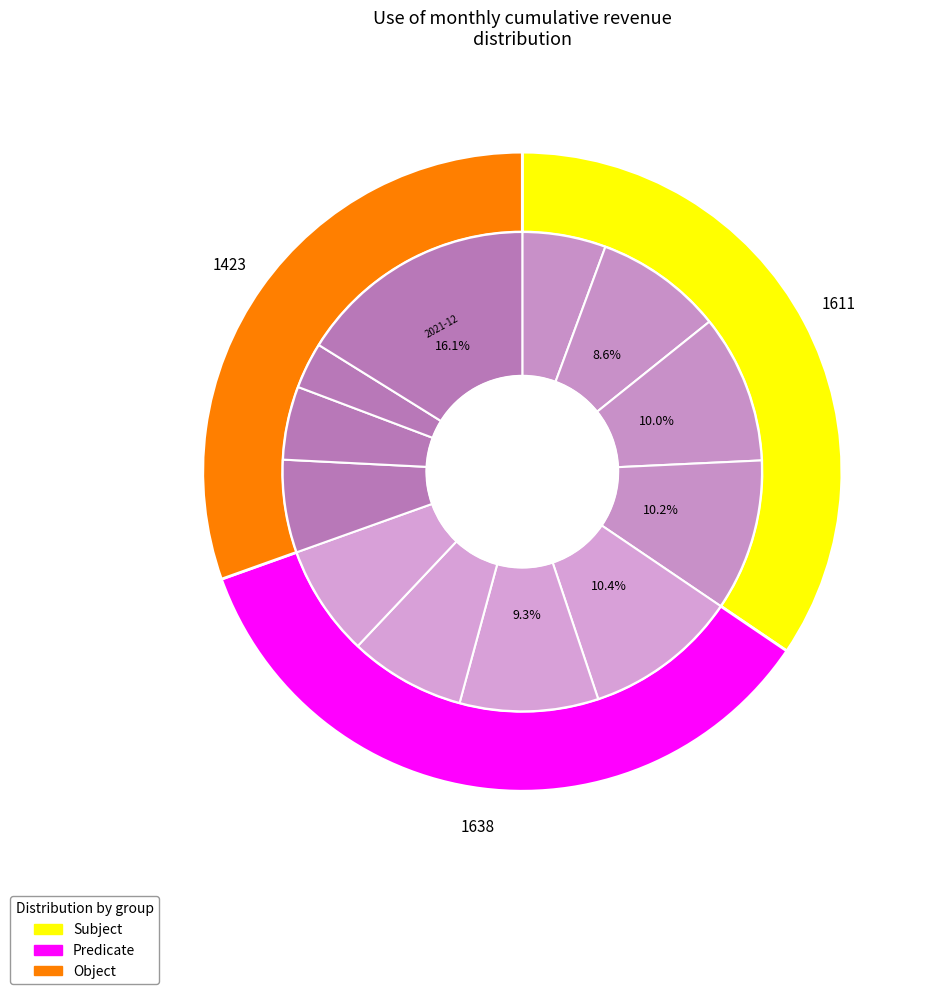

What is the ratio of the value at 2022-11 to the value at 2022-07?

0.5